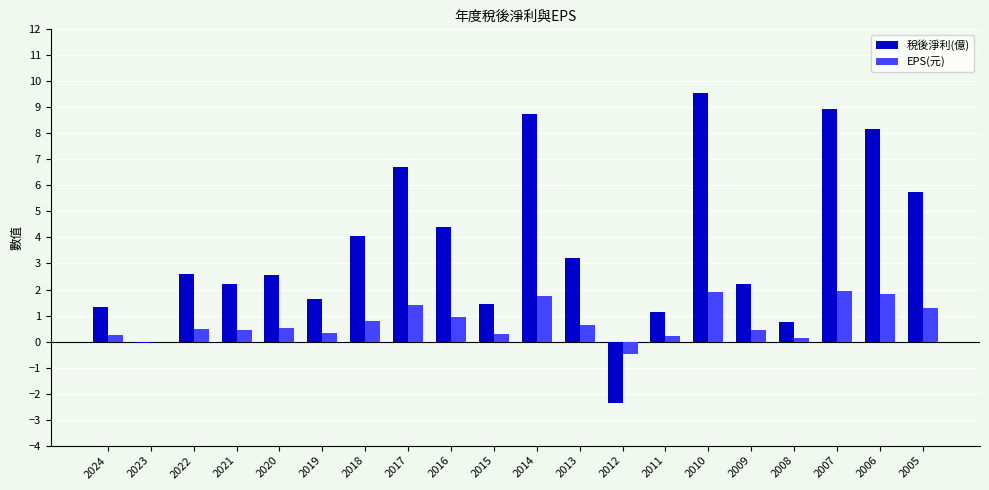

Between 2017 and 2012, which series saw the biggest shift?

稅後淨利(億)